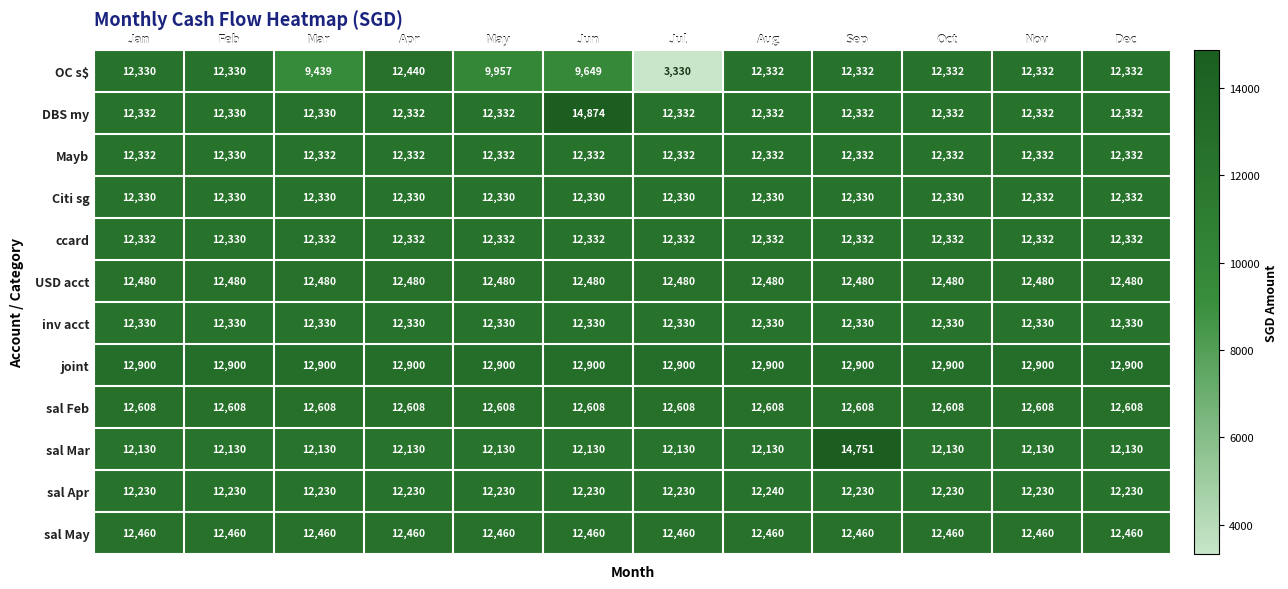

What is the maximum value shown in the chart?

14874